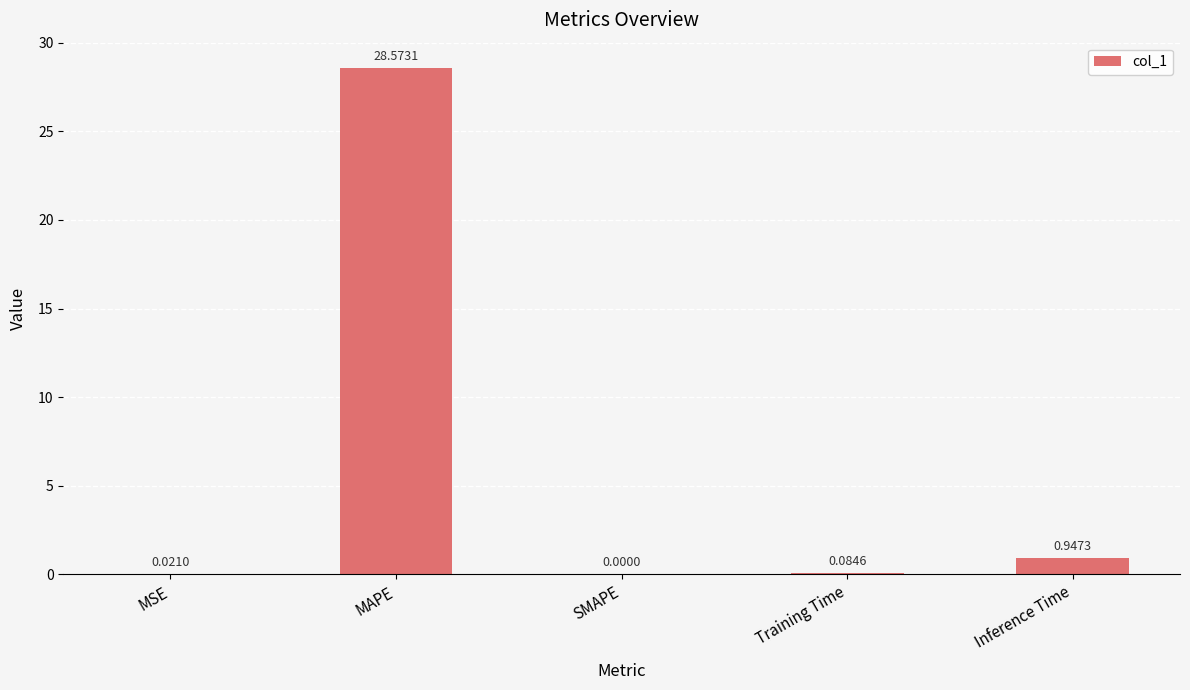

True or false: the data shows 17.9 at SMAPE.

False